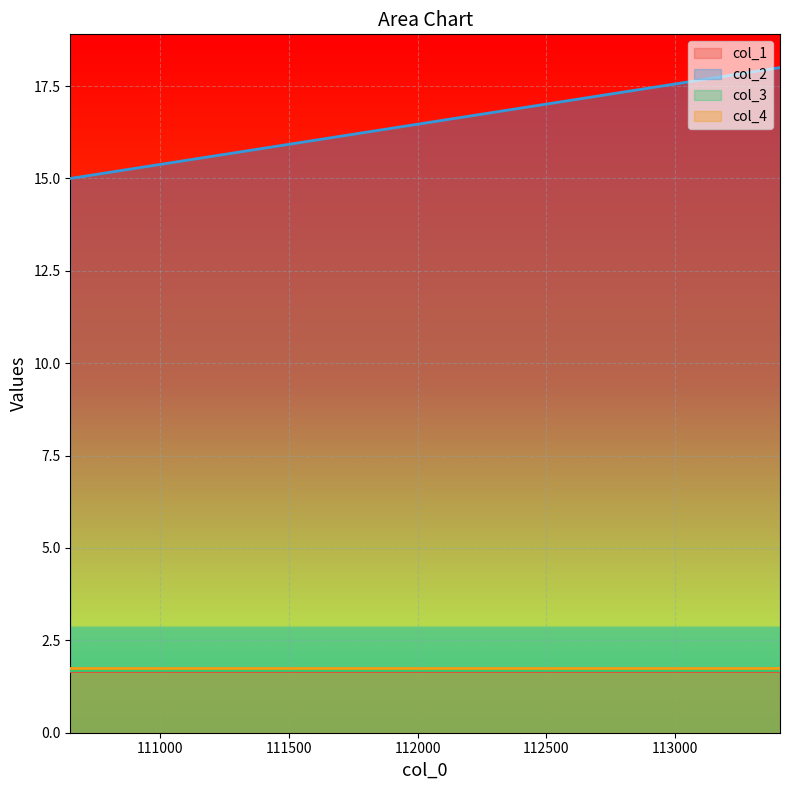

Which series has the widest spread of values?

col_2